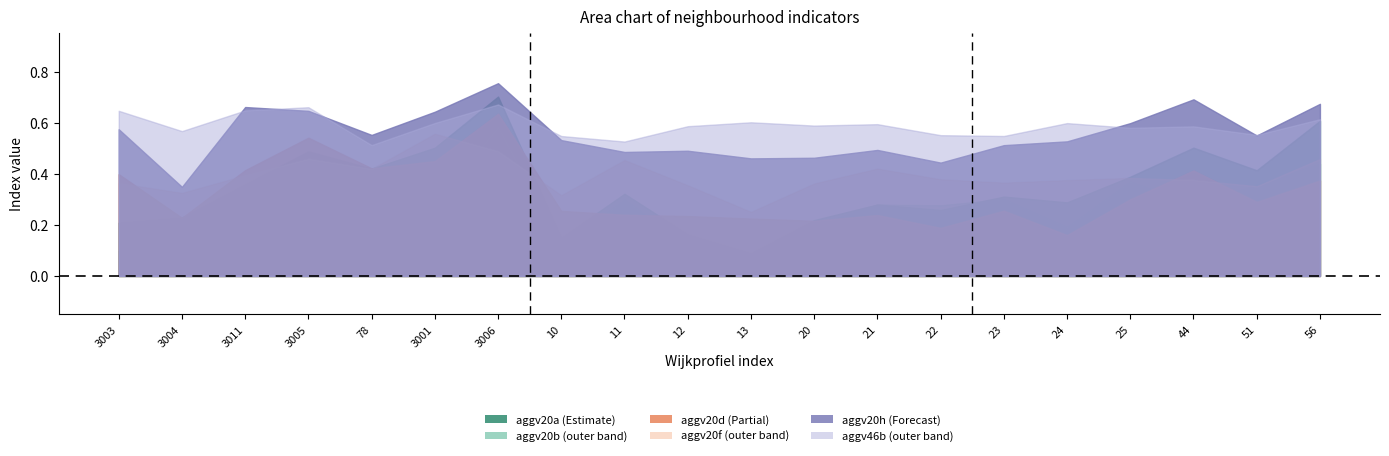

Which series has the largest total across all categories?

aggv46b